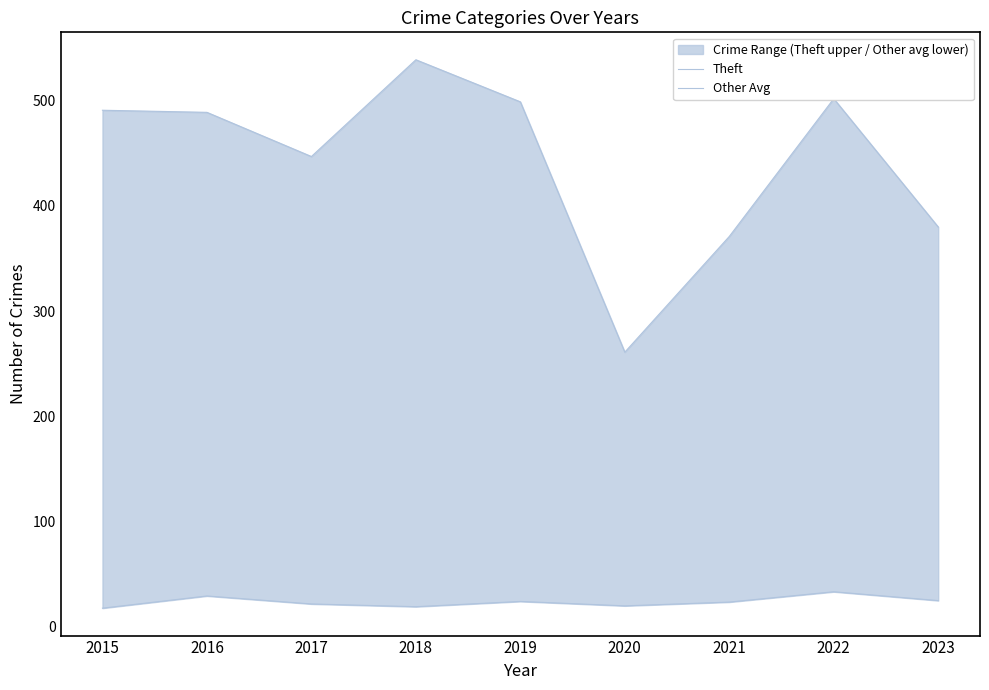

How many data points in Other Avg are above 23?

5